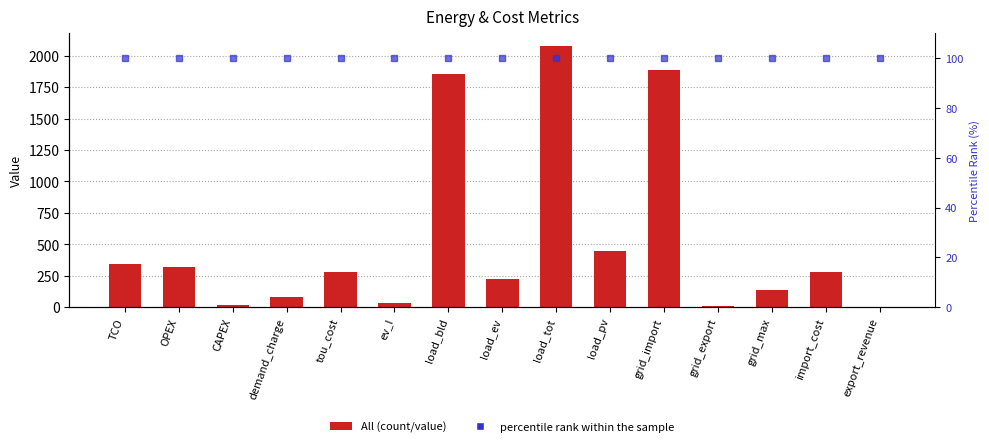

The All series shows 445.9 at TCO. True or false?

False